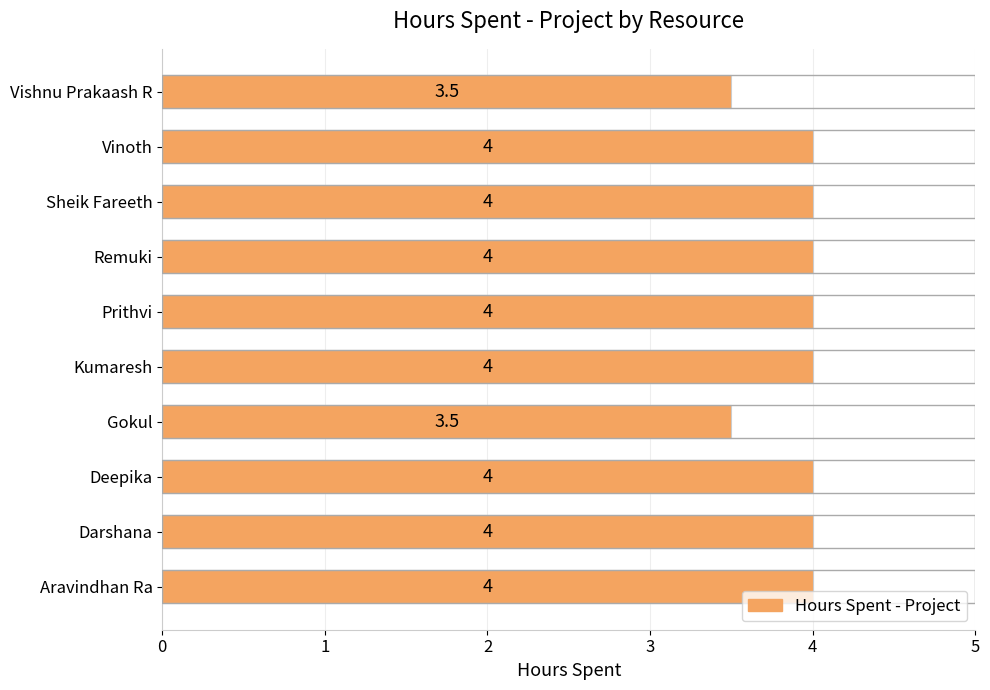

Count the values in the range 4 to 5.

8